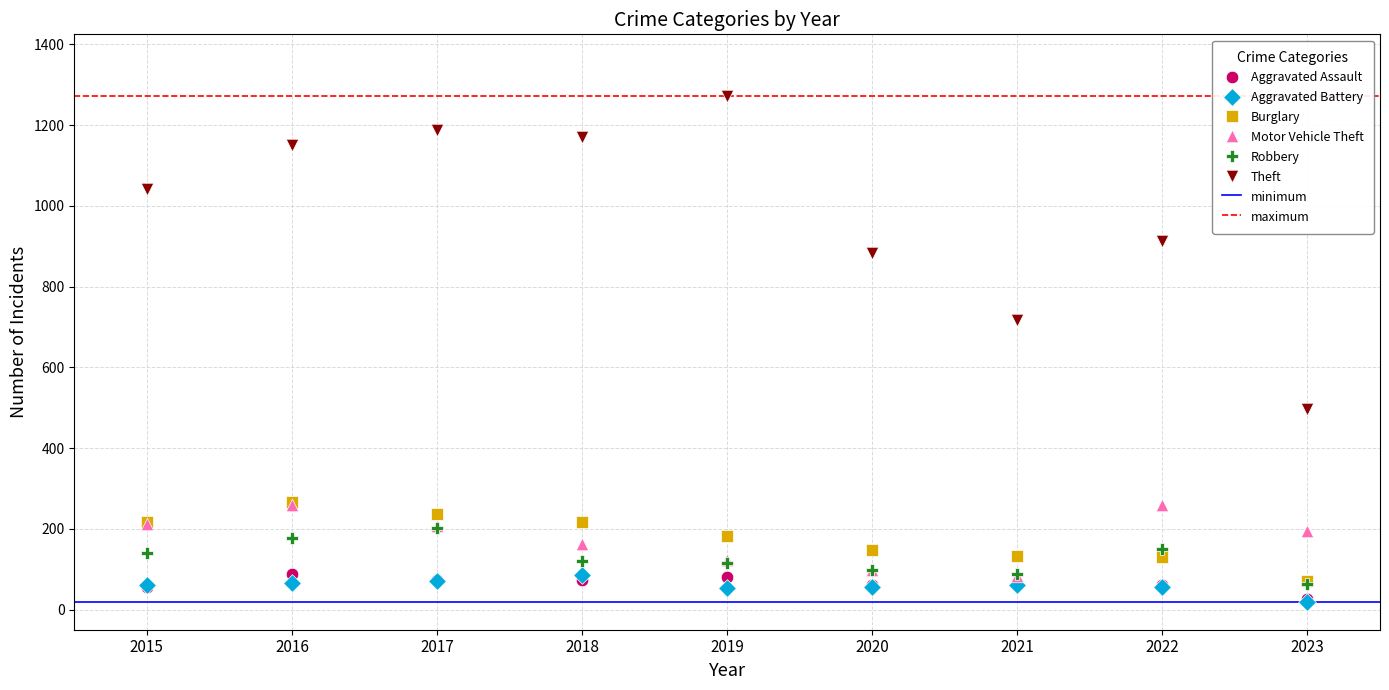

Across all series, what Y value is closest to 645?

716